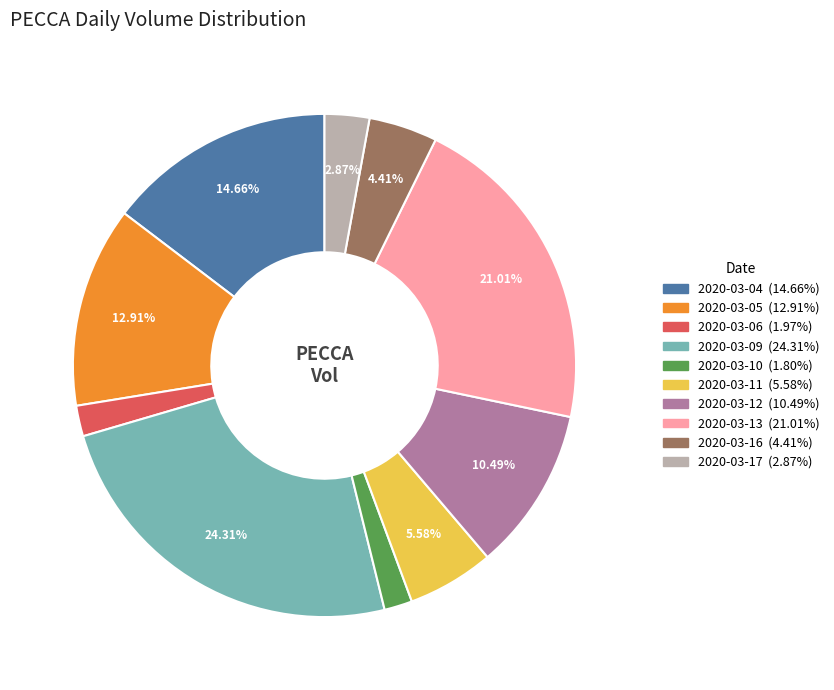

Do 2020-03-16 and 2020-03-12 together represent more than half of the pie?

No